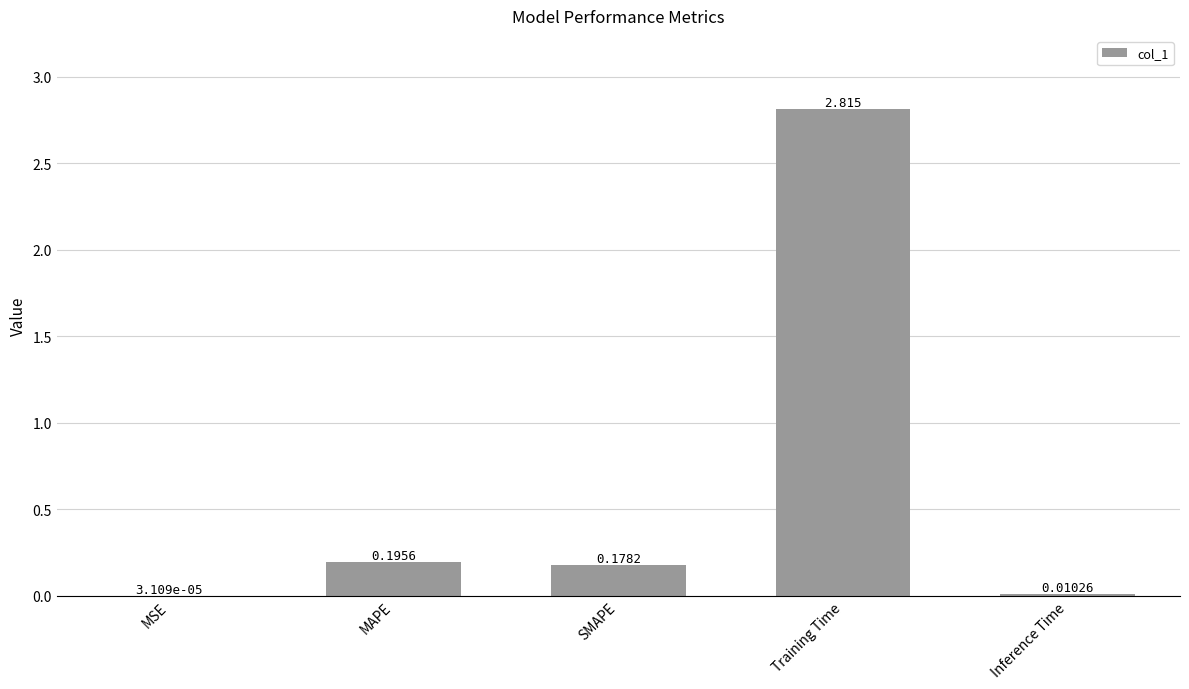

Is it true that the value at Training Time is 0.7?

False